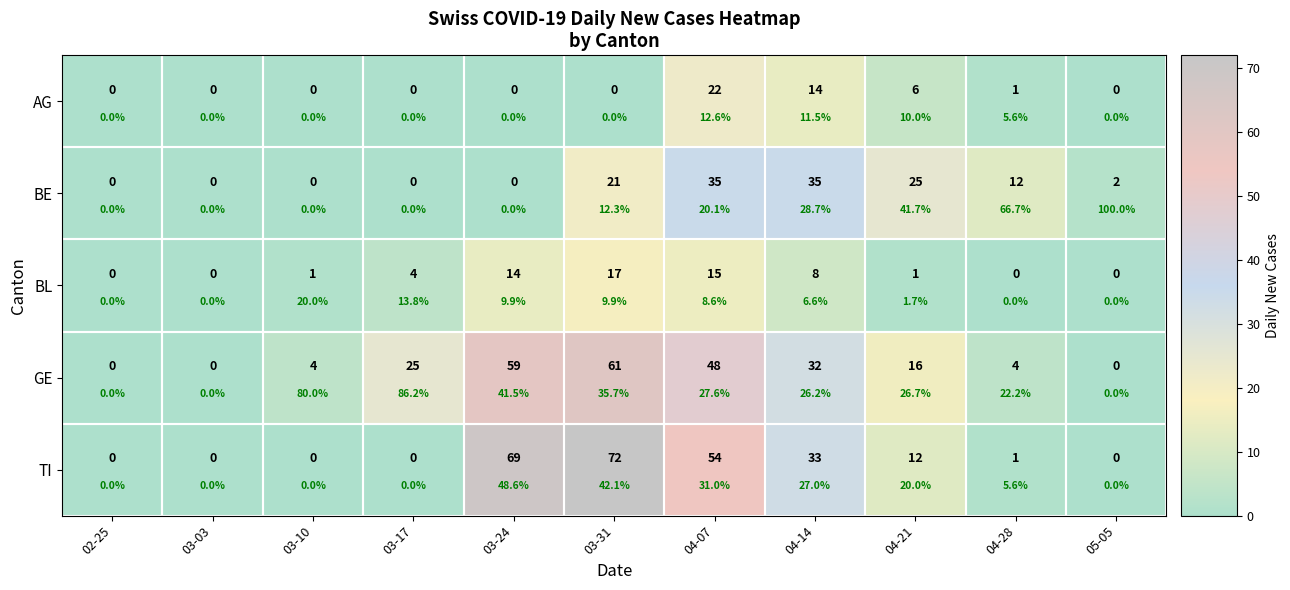

The TI series shows 28 at 03-10. True or false?

False